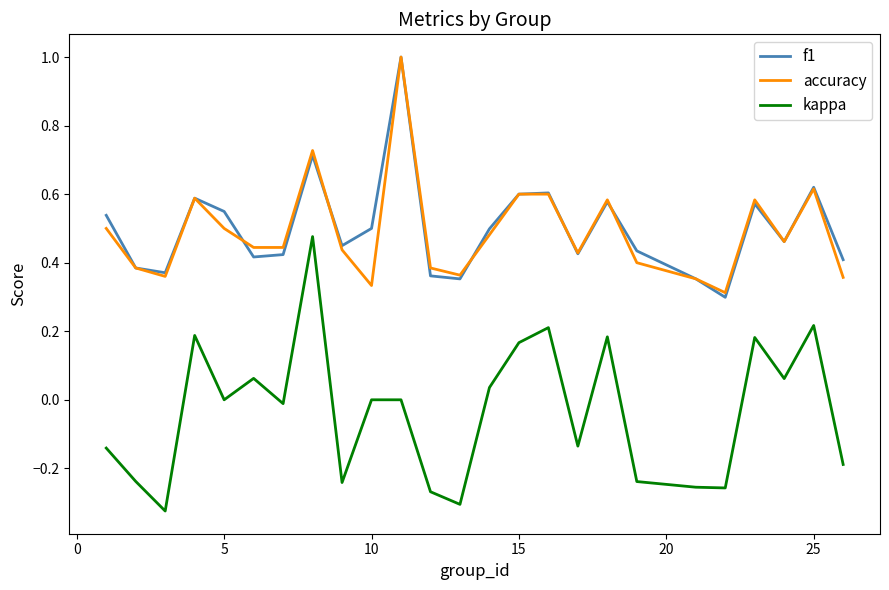

What is the maximum value shown in the chart?

1.0